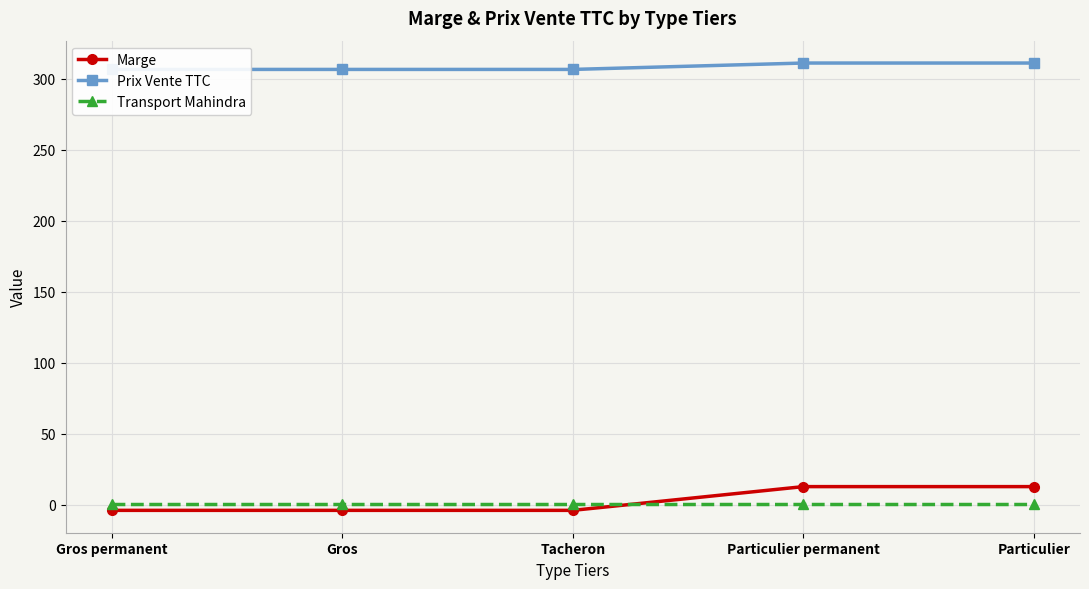

Which series has the widest spread of values?

Marge